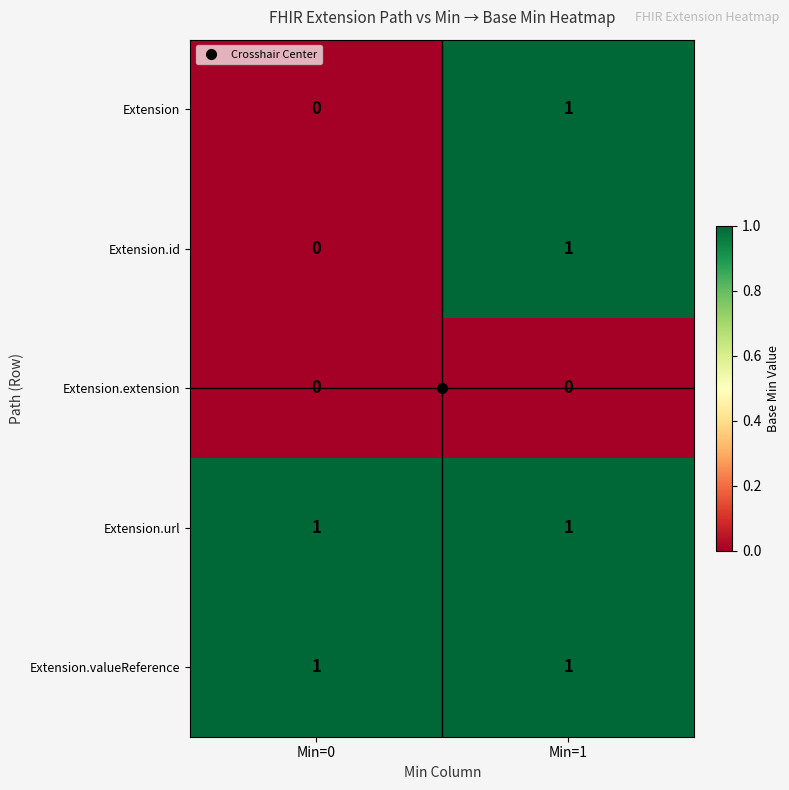

Where is Extension nearest to the value 0?

Min=0